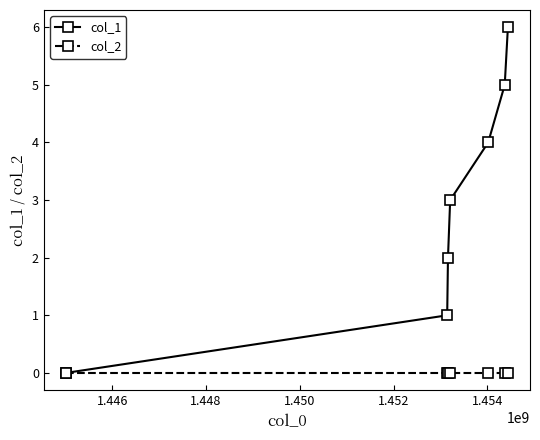

How many series are shown in this chart?

2